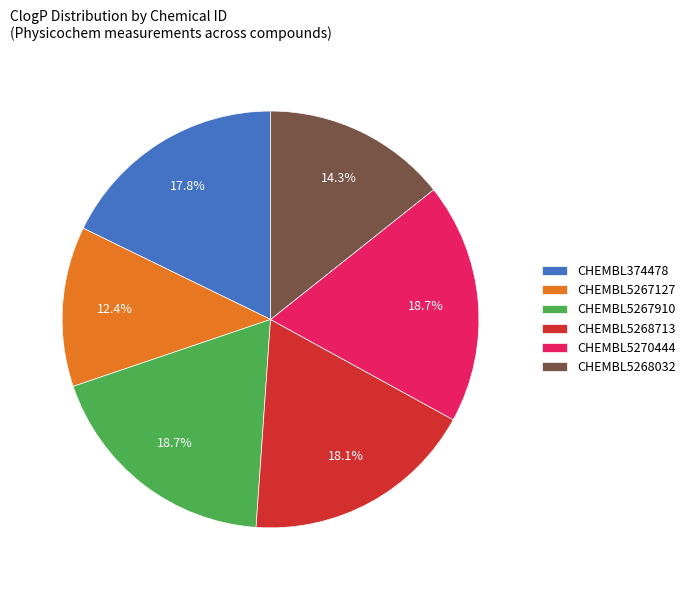

Is the sum of CHEMBL5267910 and CHEMBL5267127 greater than half?

No